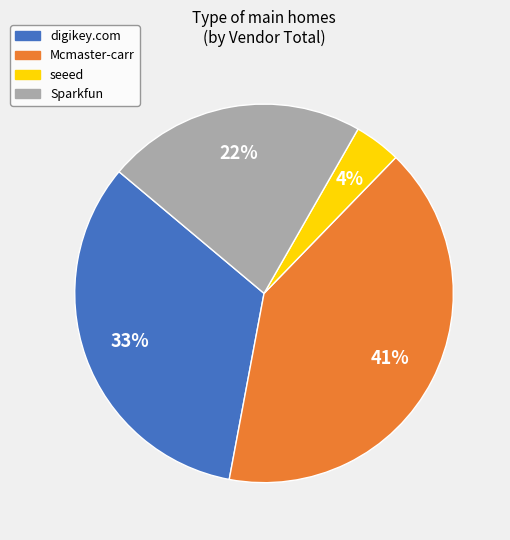

To the nearest percent, what portion does seeed represent?

4%